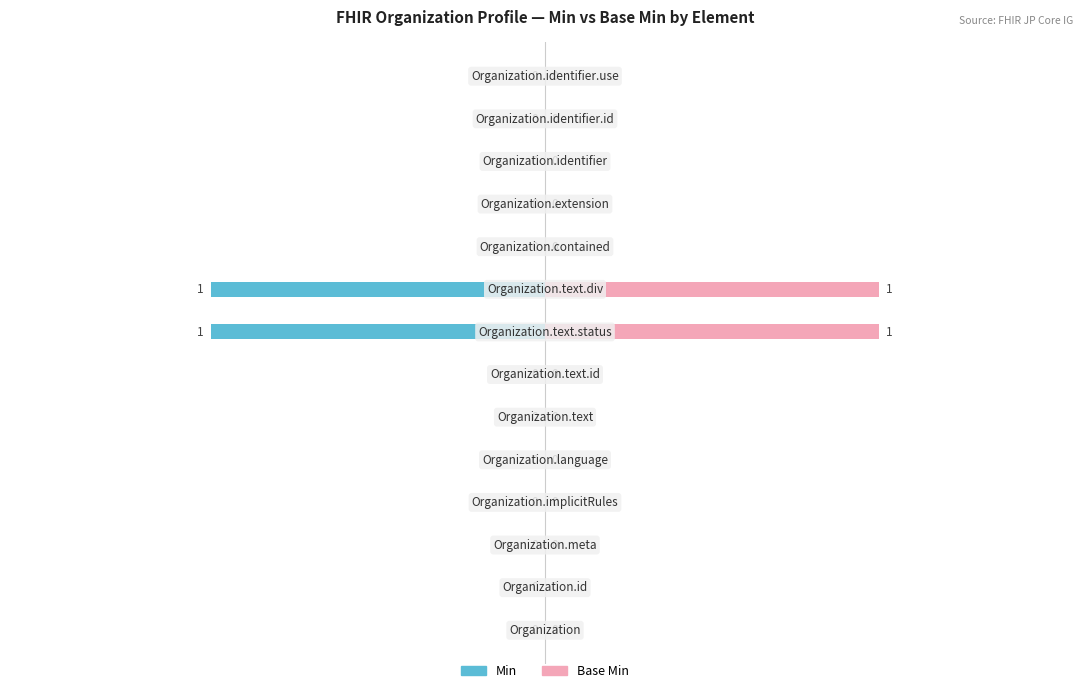

Which series has the largest total across all categories?

Base Min